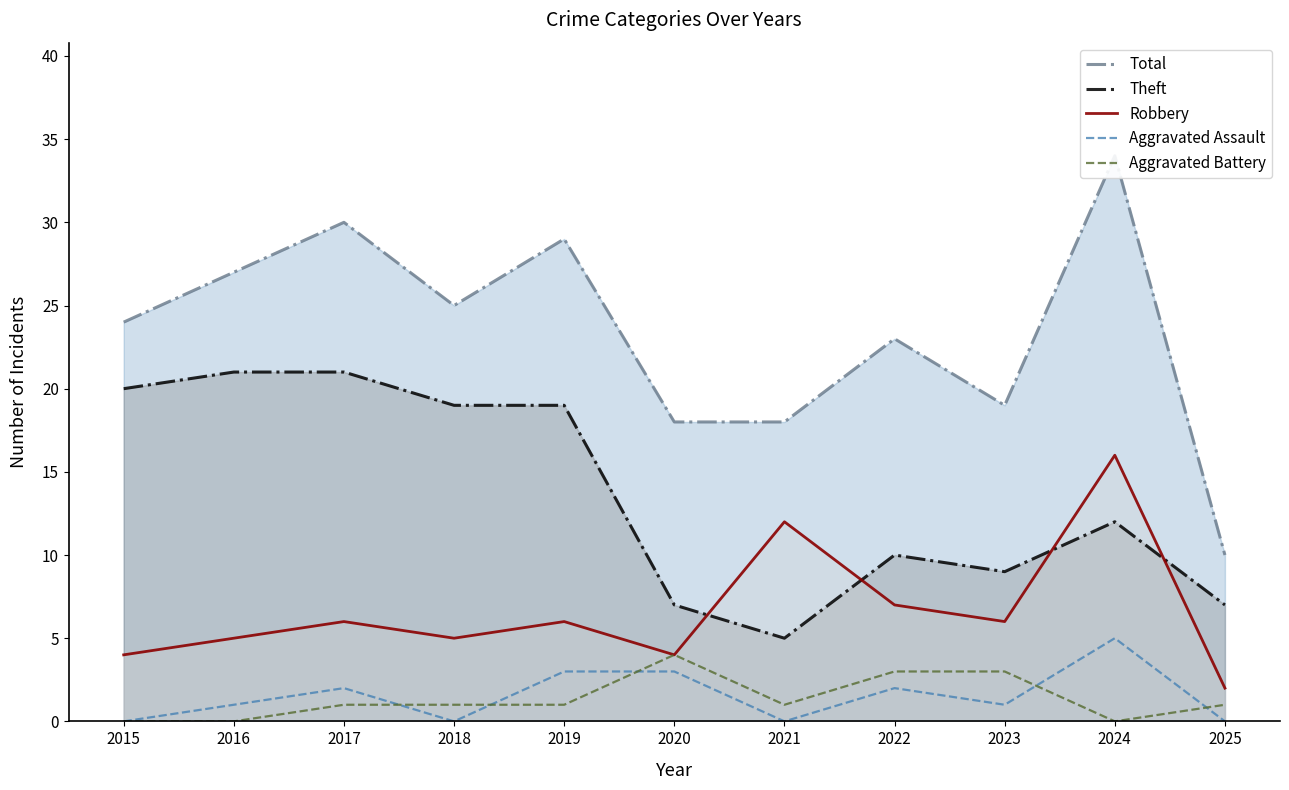

In Robbery, how many points are lower than both neighbors (excluding endpoints)?

3